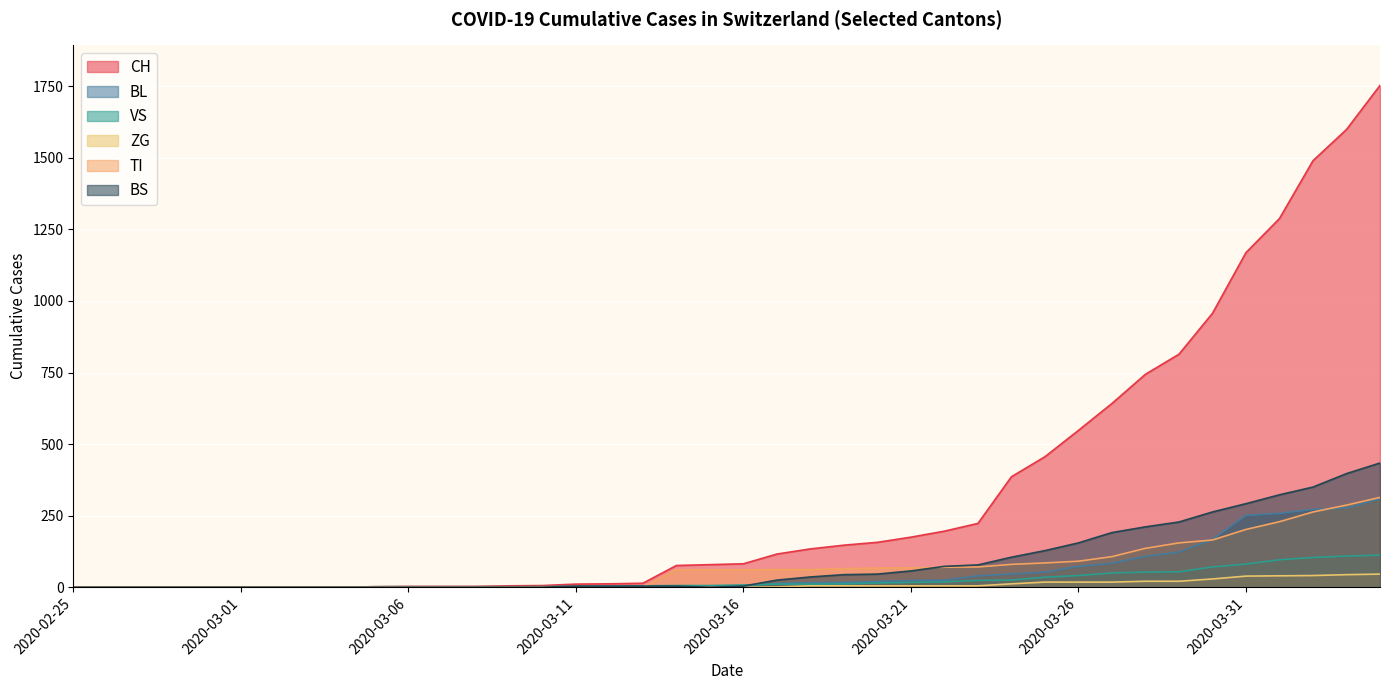

What is the label of the 17th point from the right?

2020-03-19